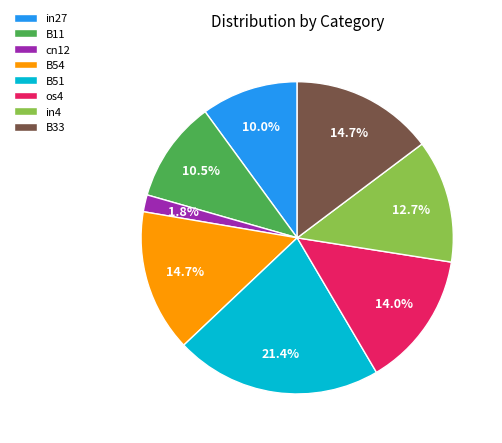

Between cn12 and B54, which is larger?

B54